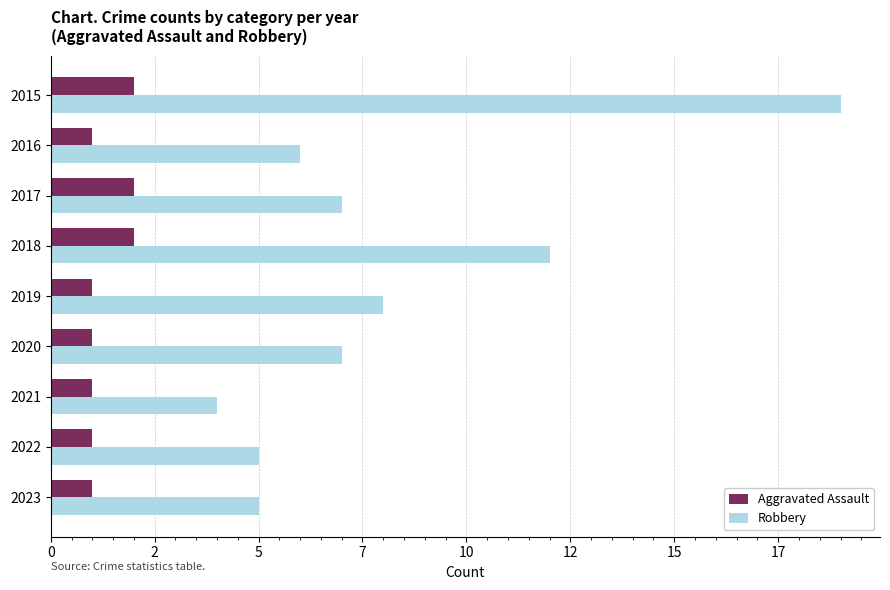

Which series has the largest range (max minus min)?

Robbery